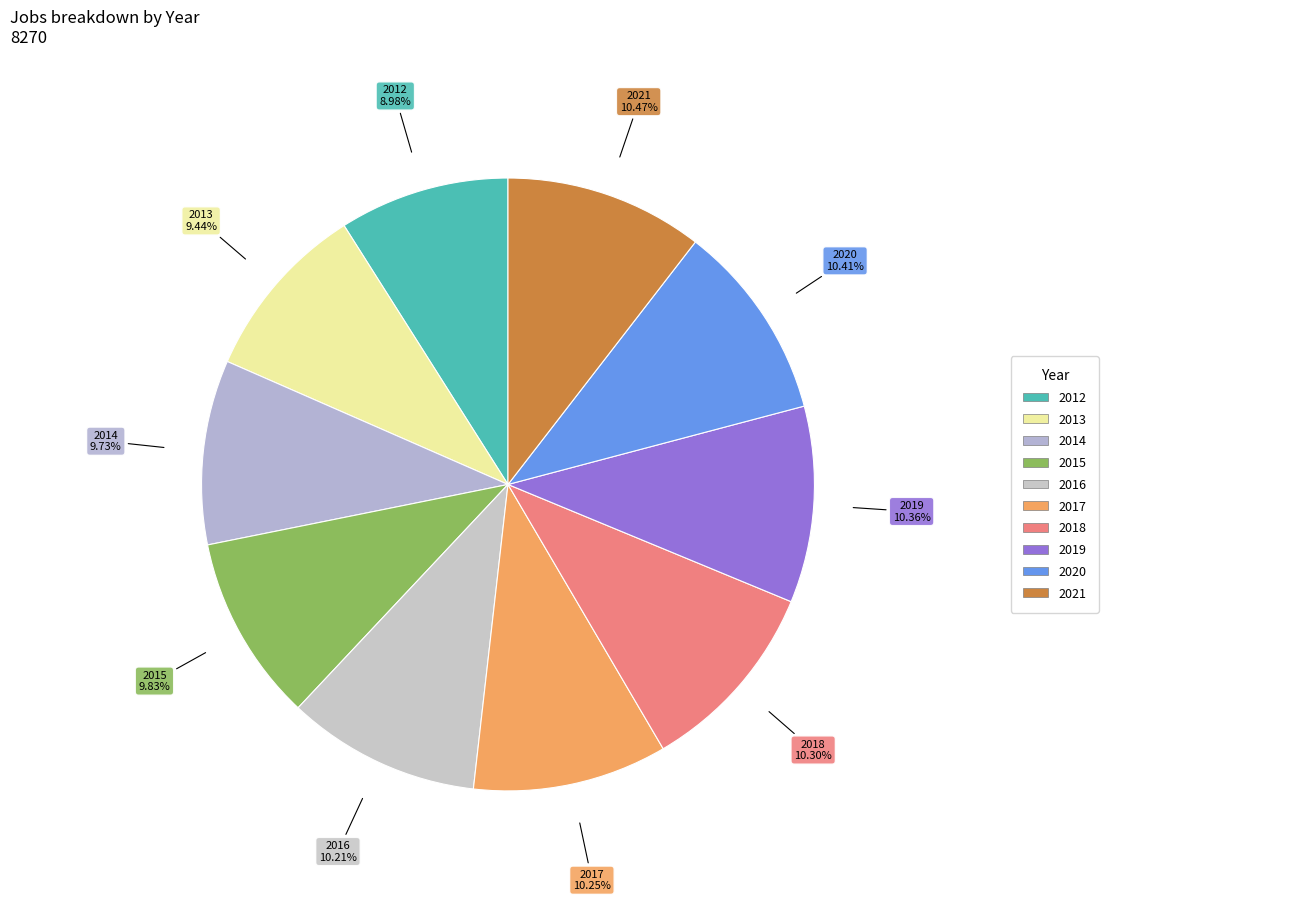

Rank the categories by value from highest to lowest.

2021, 2020, 2019, 2018, 2017, 2016, 2015, 2014, 2013, 2012